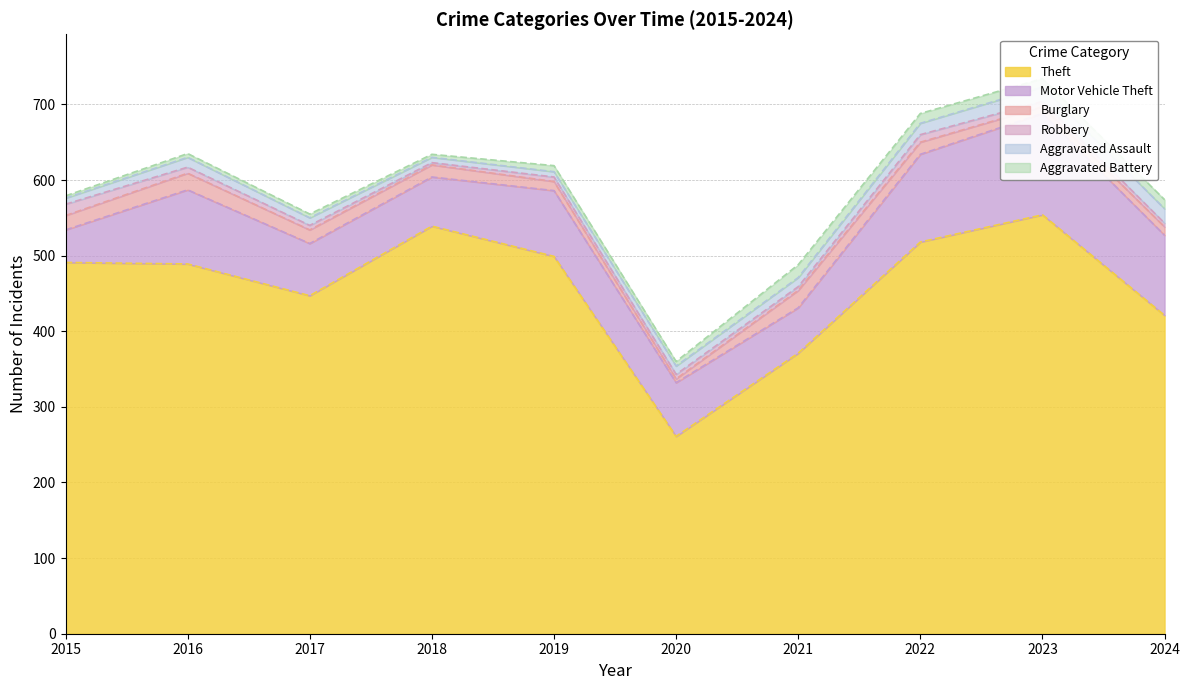

At 2023, list the series in order from smallest to largest.

Robbery, Burglary, Aggravated Battery, Aggravated Assault, Motor Vehicle Theft, Theft